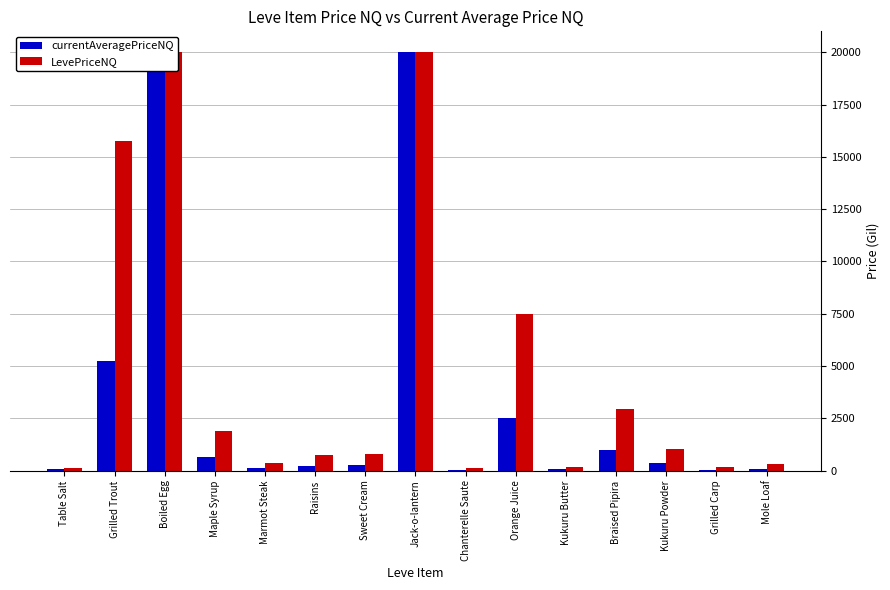

The value of currentAveragePriceNQ at Chanterelle Saute is 8.8. True or false?

False